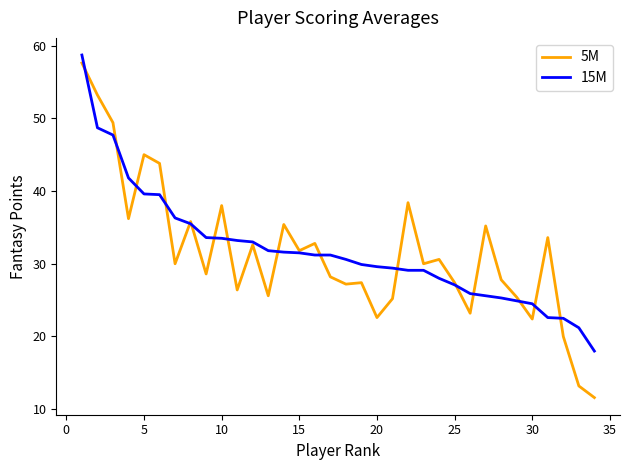

What is the lowest value of the 15M series?

18.0